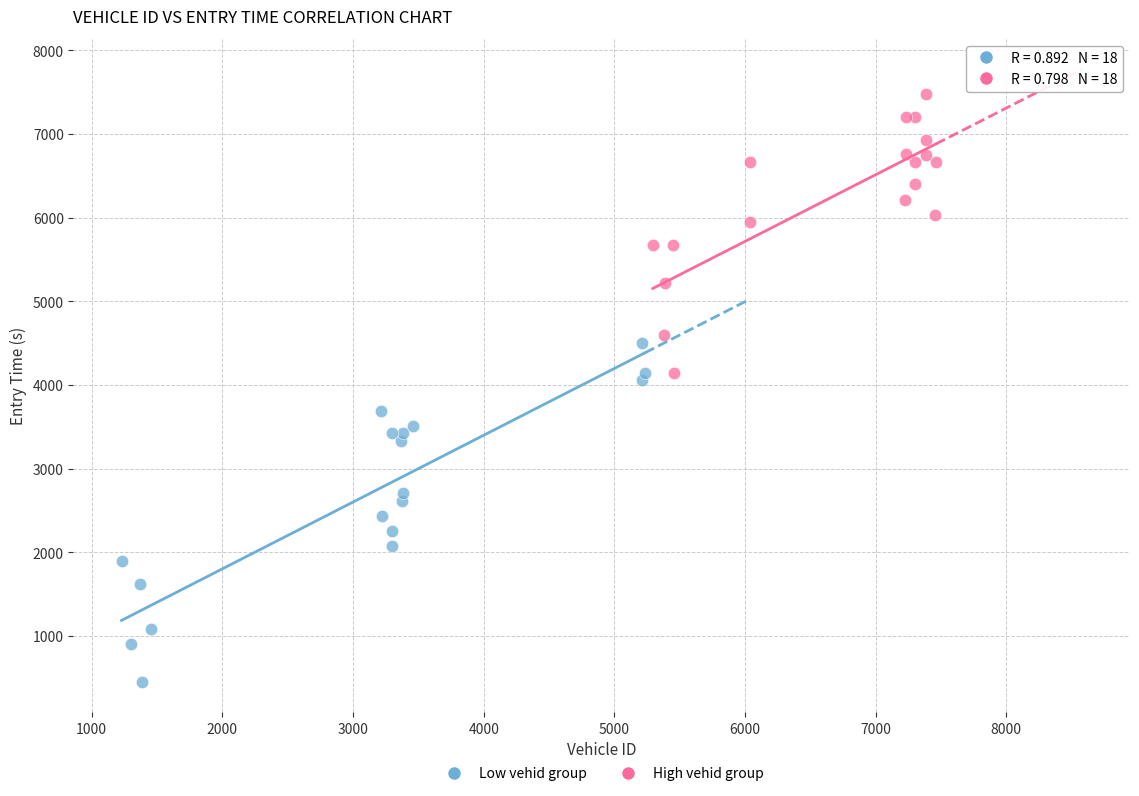

Which series reaches the minimum Y coordinate?

Low vehid group